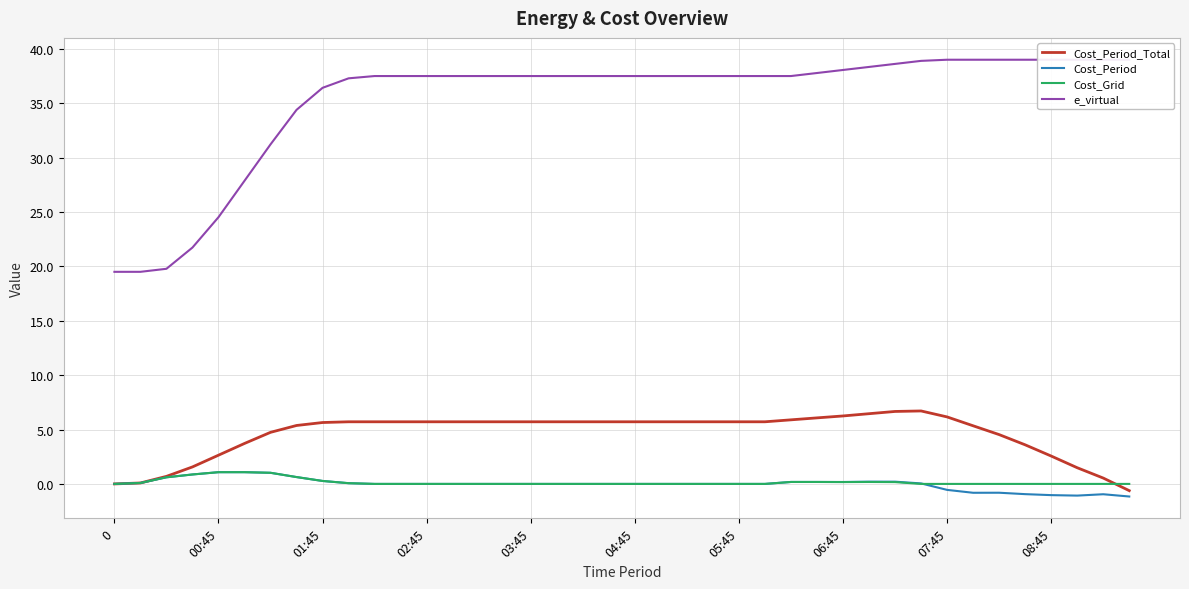

Reading right to left, list all the values displayed in this chart.

Cost_Period_Total: -0.6	0.5	1.5	2.6	3.6	4.5	5.3	6.2	6.7	6.7	6.5	6.2	6.1	5.9	5.7	5.7	5.7	5.7	5.7	5.7	5.7	5.7	5.7	5.7	5.7	5.7	5.7	5.7	5.7	5.7	5.7	5.6	5.4	4.7	3.7	2.6	1.6	0.7	0.1	0.0
Cost_Period: -1.2	-0.9	-1.1	-1.0	-0.9	-0.8	-0.8	-0.5	0.0	0.2	0.2	0.2	0.2	0.2	0.0	0.0	0.0	0.0	0.0	0.0	0.0	0.0	0.0	0.0	0.0	0.0	0.0	0.0	0.0	0.0	0.1	0.3	0.6	1.0	1.1	1.1	0.9	0.6	0.1	0.0
Cost_Grid: 0.0	0.0	0.0	0.0	0.0	0.0	0.0	0.0	0.0	0.2	0.2	0.2	0.2	0.2	0.0	0.0	0.0	0.0	0.0	0.0	0.0	0.0	0.0	0.0	0.0	0.0	0.0	0.0	0.0	0.0	0.1	0.3	0.6	1.0	1.1	1.1	0.9	0.6	0.1	0.0
e_virtual: 39.0	39.0	39.0	39.0	39.0	39.0	39.0	39.0	38.9	38.6	38.3	38.1	37.8	37.5	37.5	37.5	37.5	37.5	37.5	37.5	37.5	37.5	37.5	37.5	37.5	37.5	37.5	37.5	37.5	37.5	37.3	36.4	34.4	31.2	27.9	24.5	21.7	19.8	19.5	19.5